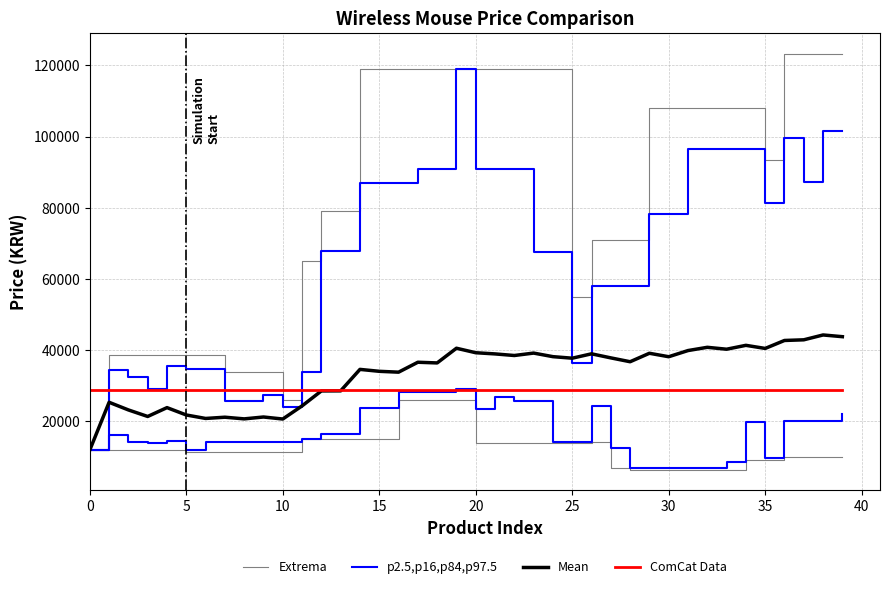

How many distinct data groups are displayed?

4